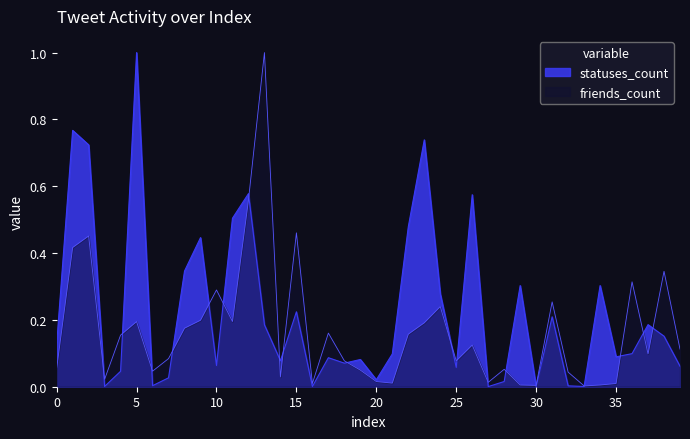

True or false: statuses_count has a value of 0.1 at 10.

True